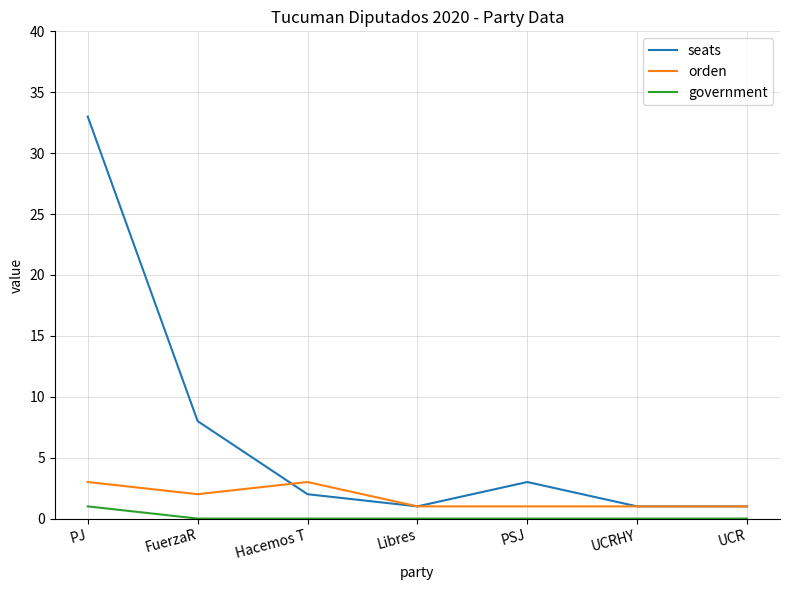

At which label is orden closest to 2?

FuerzaR